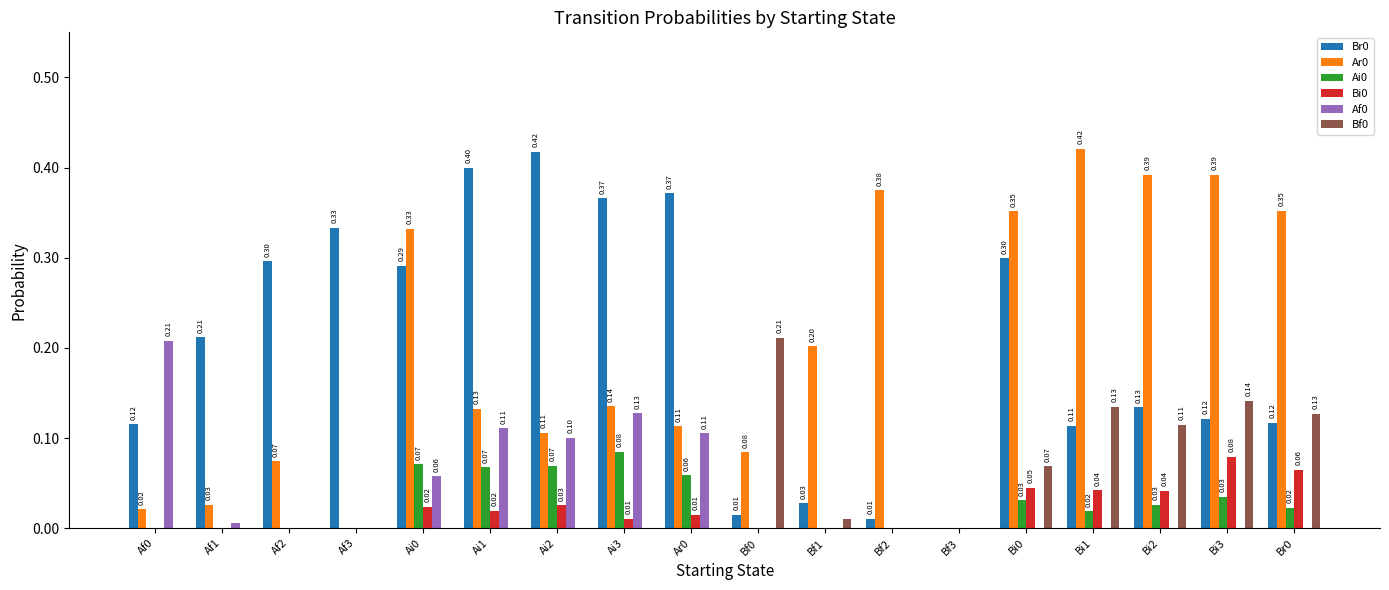

How many positive values does the Ar0 series have?

16